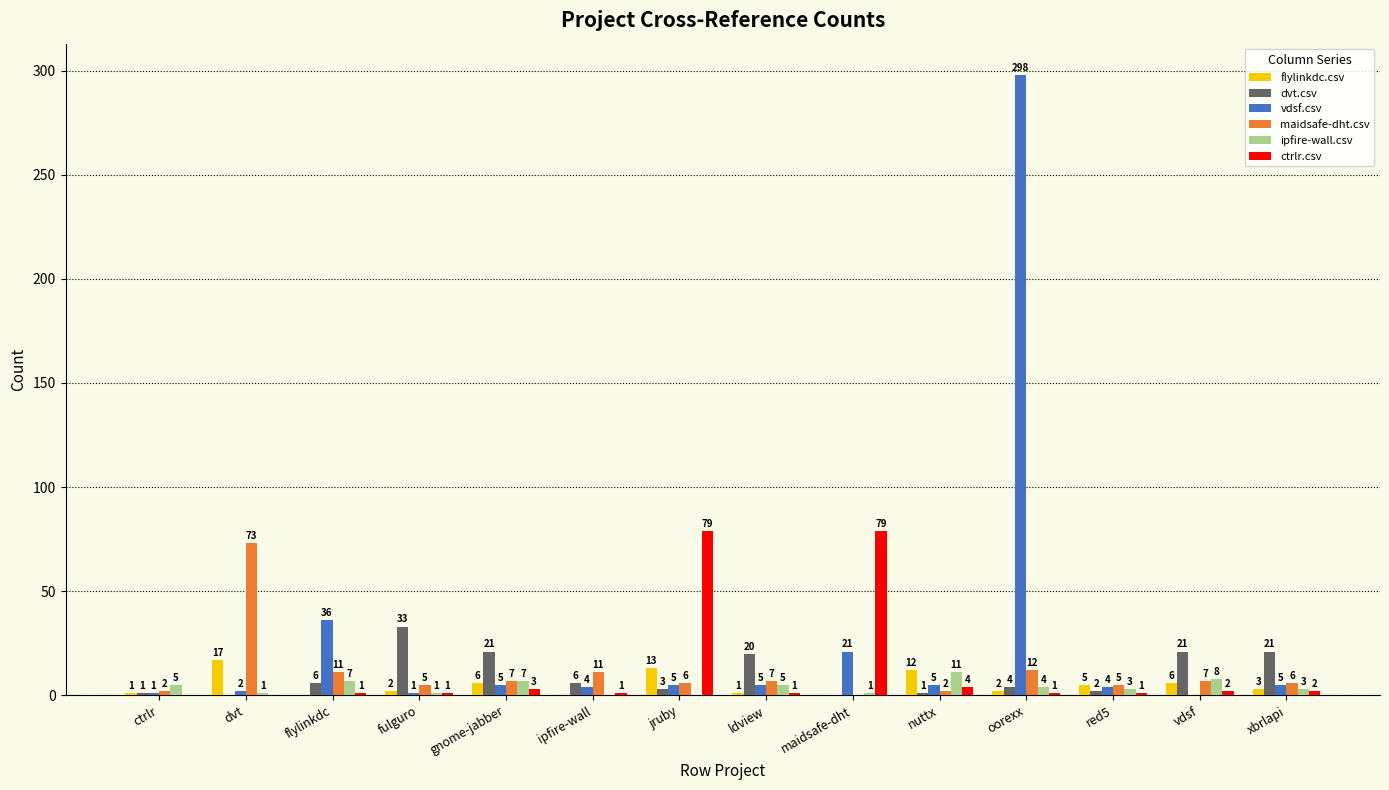

Reading right to left, what are all the values shown in this chart?

flylinkdc.csv: xbrlapi=3	vdsf=6	red5=5	oorexx=2	nuttx=12	maidsafe-dht=0	ldview=1	jruby=13	ipfire-wall=0	gnome-jabber=6	fulguro=2	flylinkdc=0	dvt=17	ctrlr=1
dvt.csv: xbrlapi=21	vdsf=21	red5=2	oorexx=4	nuttx=1	maidsafe-dht=0	ldview=20	jruby=3	ipfire-wall=6	gnome-jabber=21	fulguro=33	flylinkdc=6	dvt=0	ctrlr=1
vdsf.csv: xbrlapi=5	vdsf=0	red5=4	oorexx=298	nuttx=5	maidsafe-dht=21	ldview=5	jruby=5	ipfire-wall=4	gnome-jabber=5	fulguro=1	flylinkdc=36	dvt=2	ctrlr=1
maidsafe-dht.csv: xbrlapi=6	vdsf=7	red5=5	oorexx=12	nuttx=2	maidsafe-dht=0	ldview=7	jruby=6	ipfire-wall=11	gnome-jabber=7	fulguro=5	flylinkdc=11	dvt=73	ctrlr=2
ipfire-wall.csv: xbrlapi=3	vdsf=8	red5=3	oorexx=4	nuttx=11	maidsafe-dht=1	ldview=5	jruby=0	ipfire-wall=0	gnome-jabber=7	fulguro=1	flylinkdc=7	dvt=1	ctrlr=5
ctrlr.csv: xbrlapi=2	vdsf=2	red5=1	oorexx=1	nuttx=4	maidsafe-dht=79	ldview=1	jruby=79	ipfire-wall=1	gnome-jabber=3	fulguro=1	flylinkdc=1	dvt=0	ctrlr=0